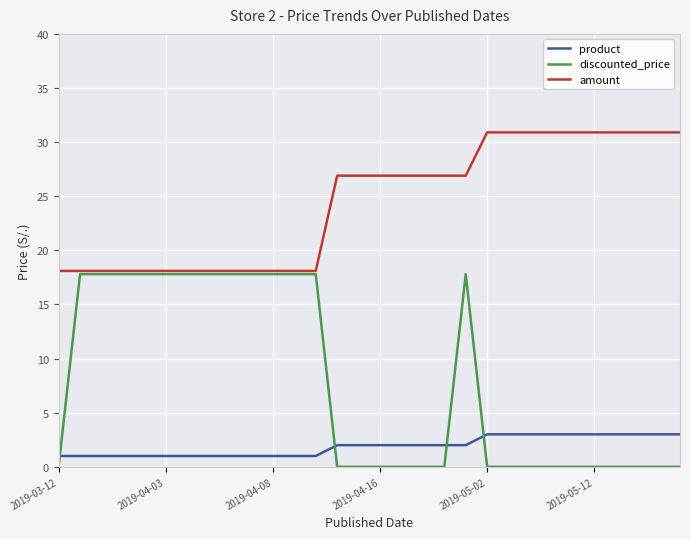

List the series in order of their overall mean, lowest first.

product, discounted_price, amount